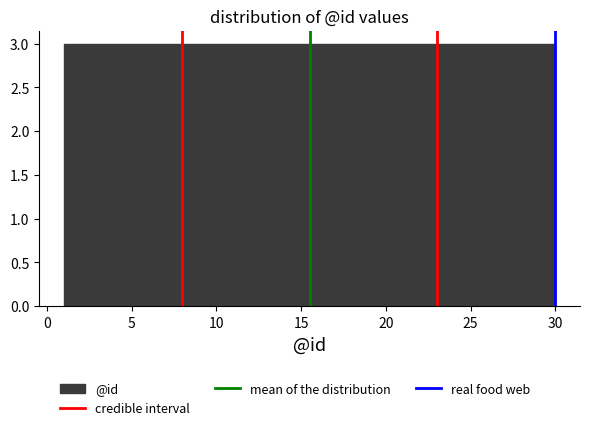

Reading left to right, transcribe this chart: for each bar, give the range it covers on the x-axis and its height. Neither the bar edges nor the heights are printed on the chart, so give them approximately, as read against the axes.

1.0 to 3.9: 3
3.9 to 6.8: 3
6.8 to 9.7: 3
9.7 to 12.6: 3
12.6 to 15.5: 3
15.5 to 18.4: 3
18.4 to 21.3: 3
21.3 to 24.2: 3
24.2 to 27.1: 3
27.1 to 30.0: 3